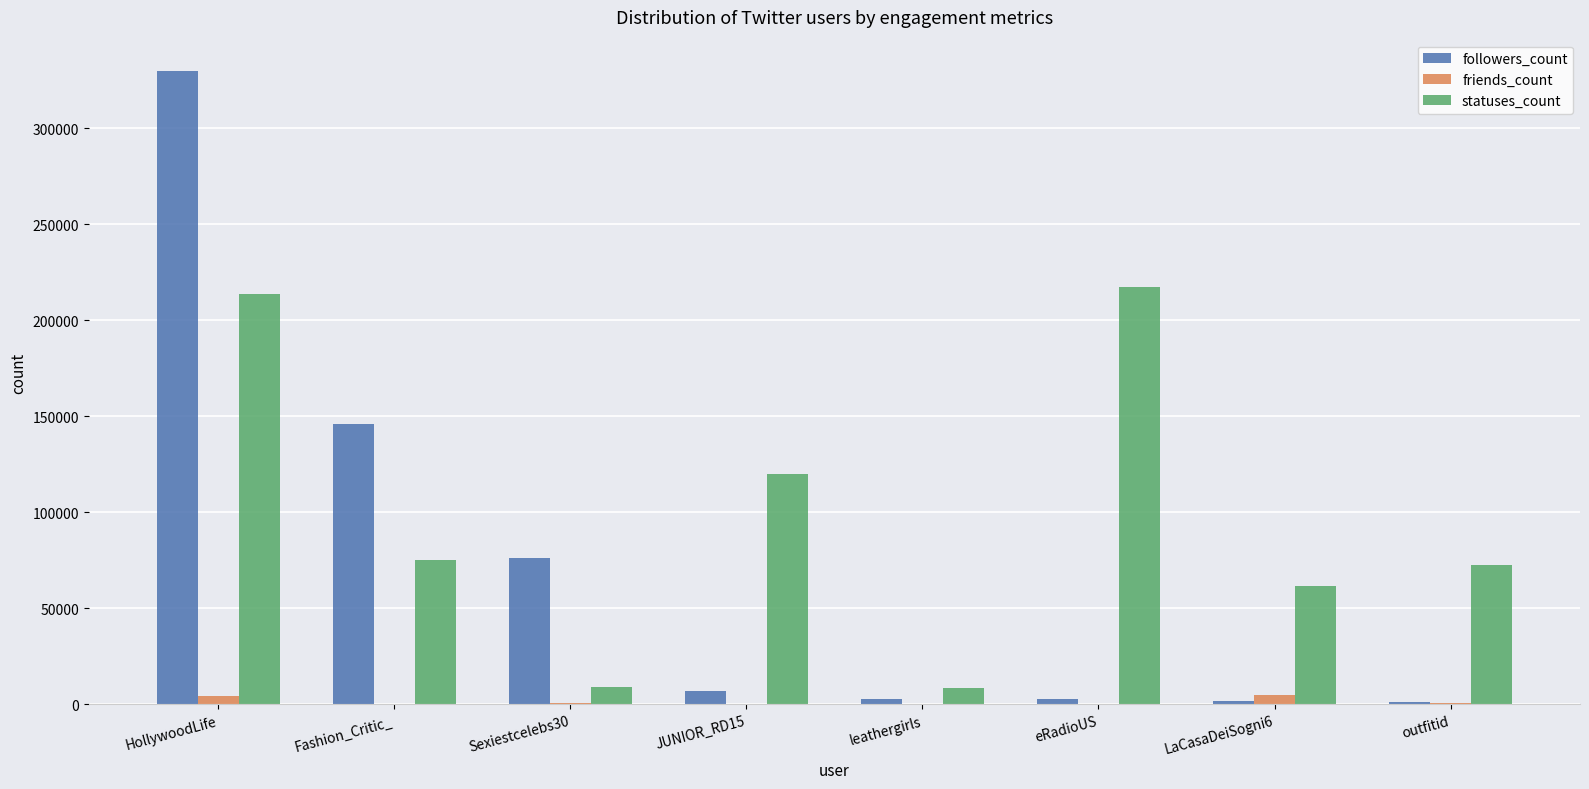

What is the sum of the statuses_count values at LaCasaDeiSogni6 and HollywoodLife?

275256